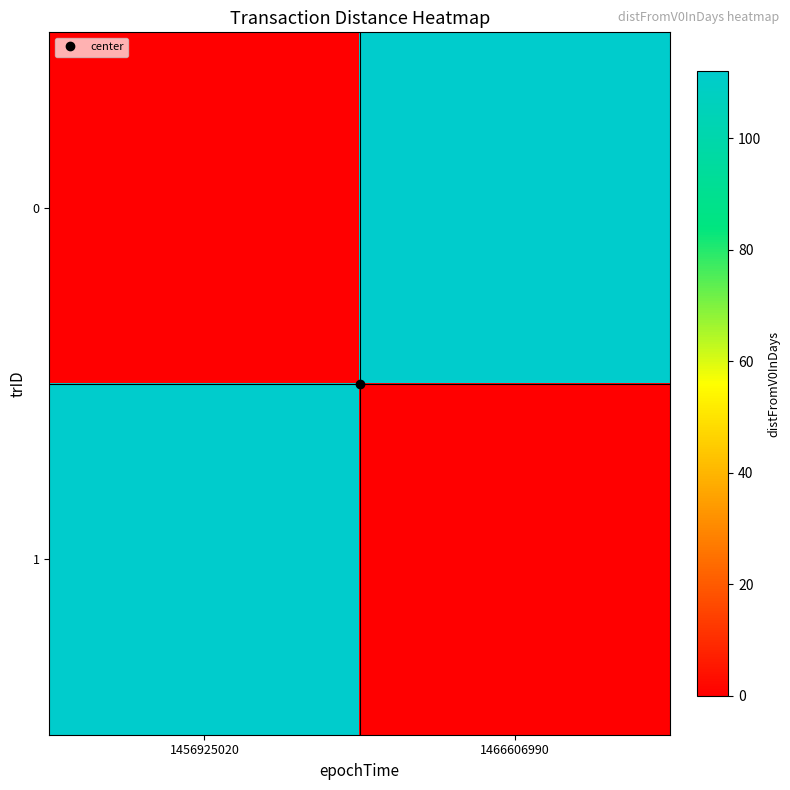

Reading left to right, list all the values displayed in this chart.

0: 1456925020=0	1466606990=112
1: 1456925020=112	1466606990=0